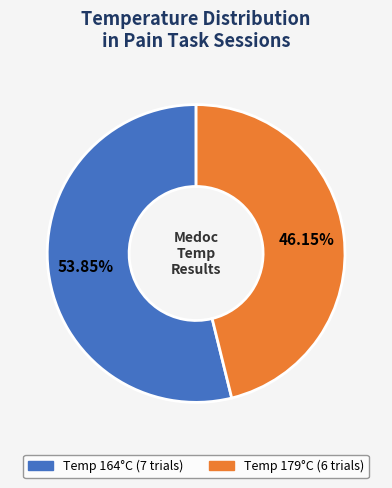

Is there any slice that represents more than half of the pie?

Yes